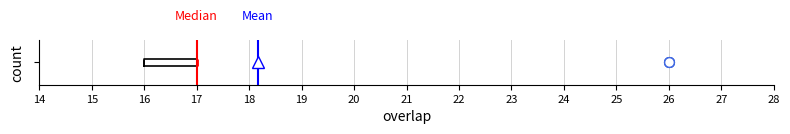

Where is the left edge of the box on the x-axis? The values are not printed on the chart, so give them approximately, as read against the axis.

16